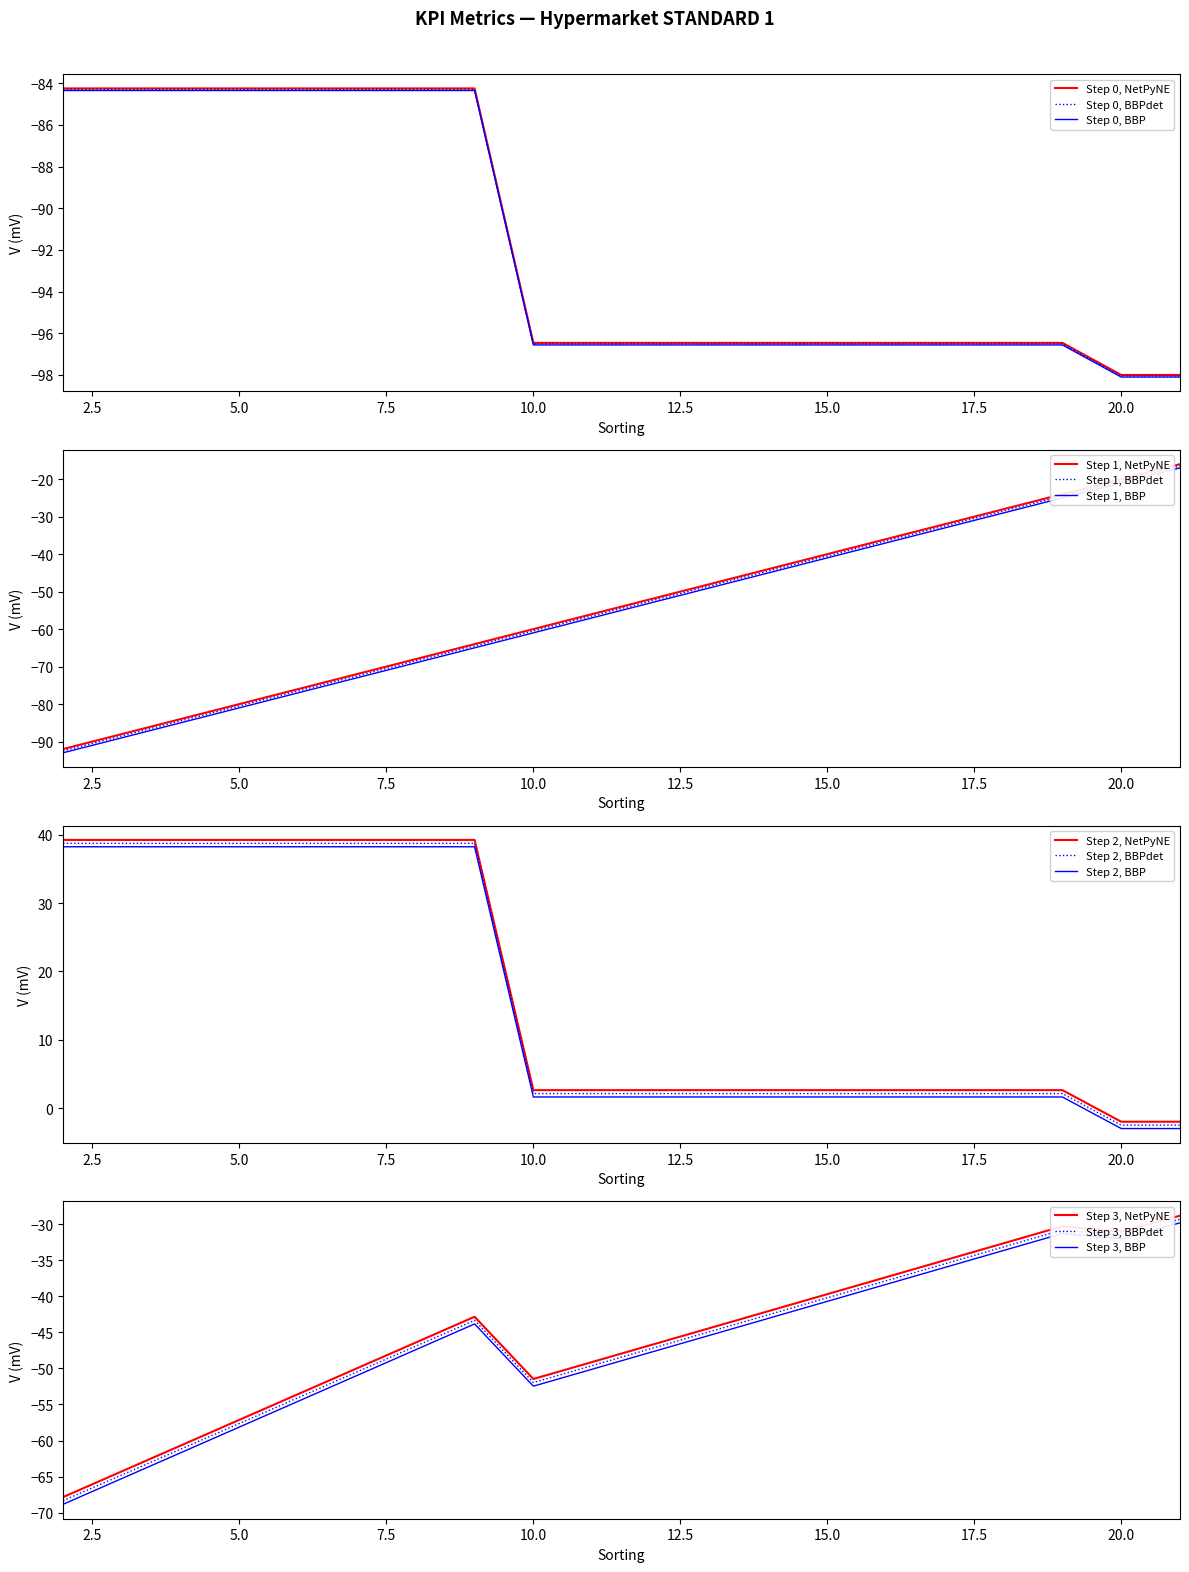

What is the difference between the KPI ID values at 13 and 14?

4.0